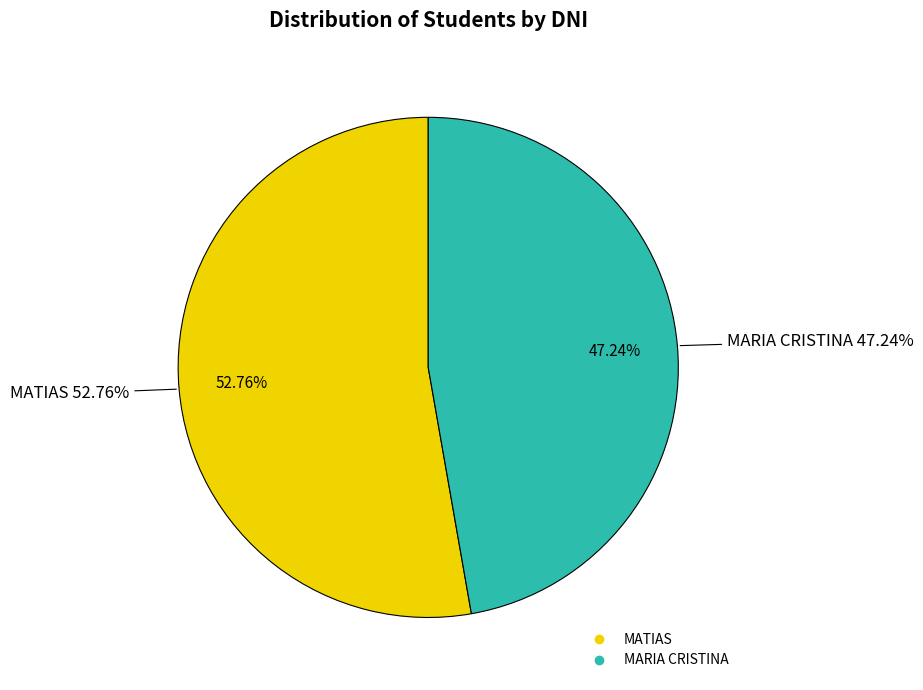

What is the total percentage of MARIA CRISTINA and MATIAS?

100.0%